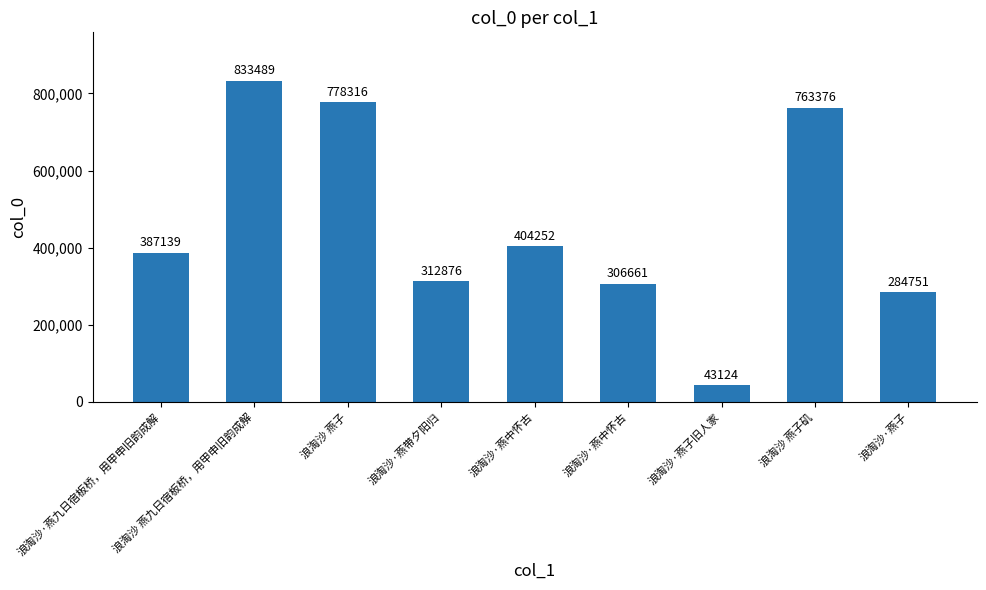

What is the label of the 1st bar from the left?

浪淘沙·燕九日宿板桥，用甲申旧韵成解